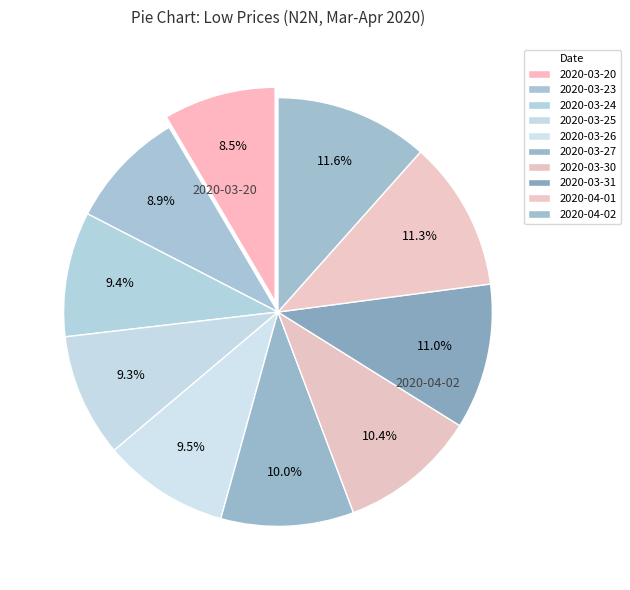

How many slices are in this pie chart?

10